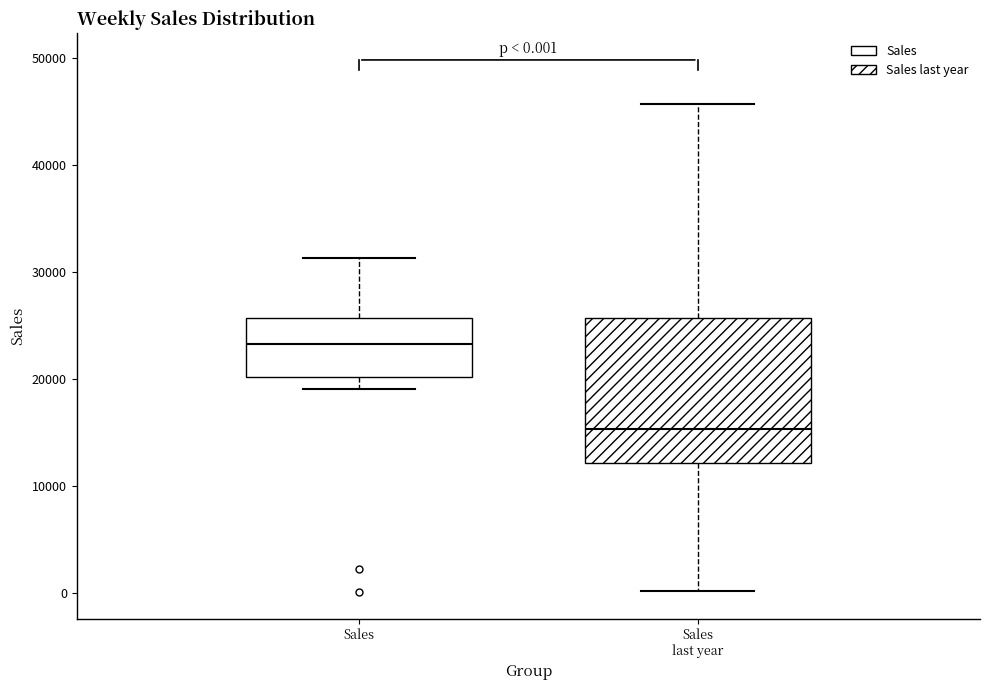

Which box is the tallest, from its lower edge to its upper edge?

Sales last year